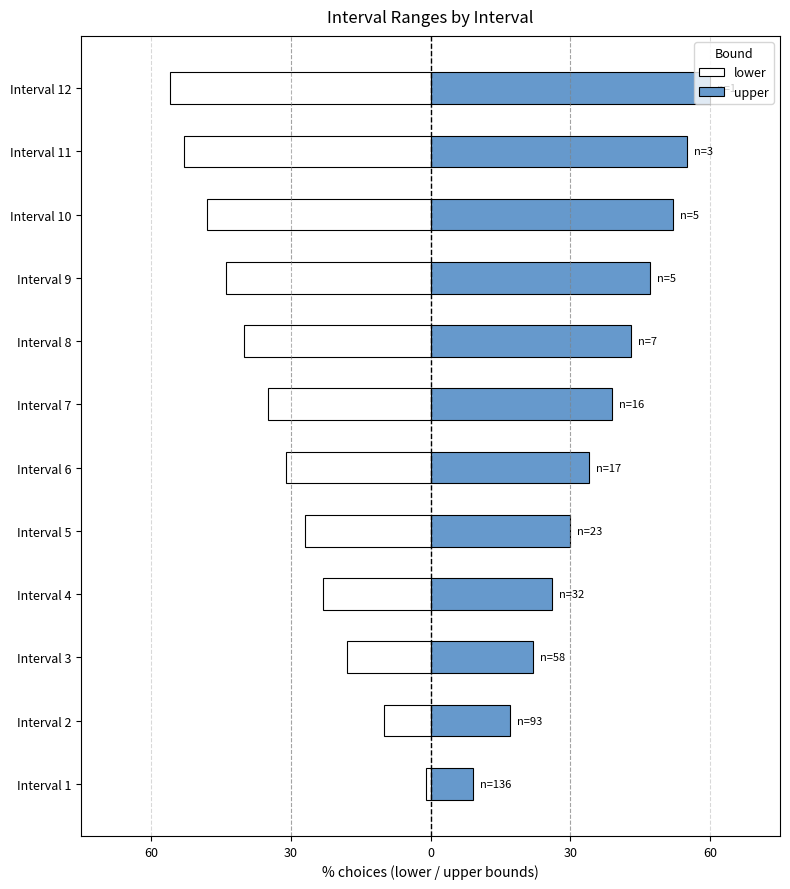

What is the value of the upper bar at the 2nd from the left?

17